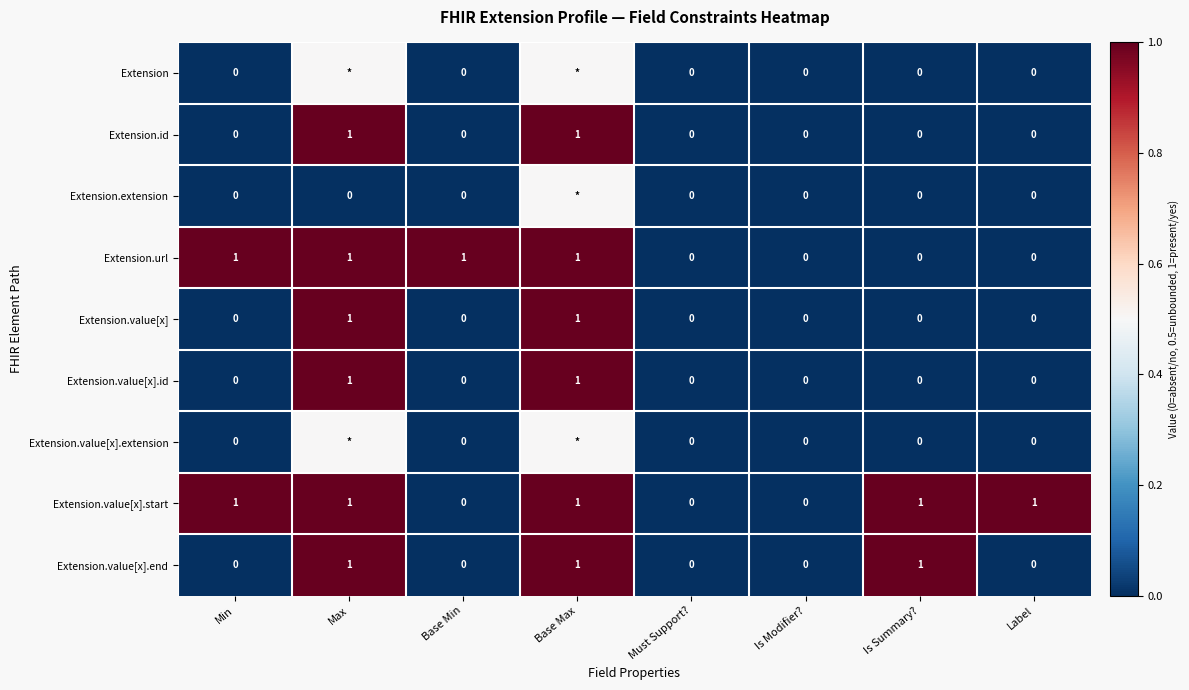

The Extension.id series shows 0.0 at Base Min. True or false?

True